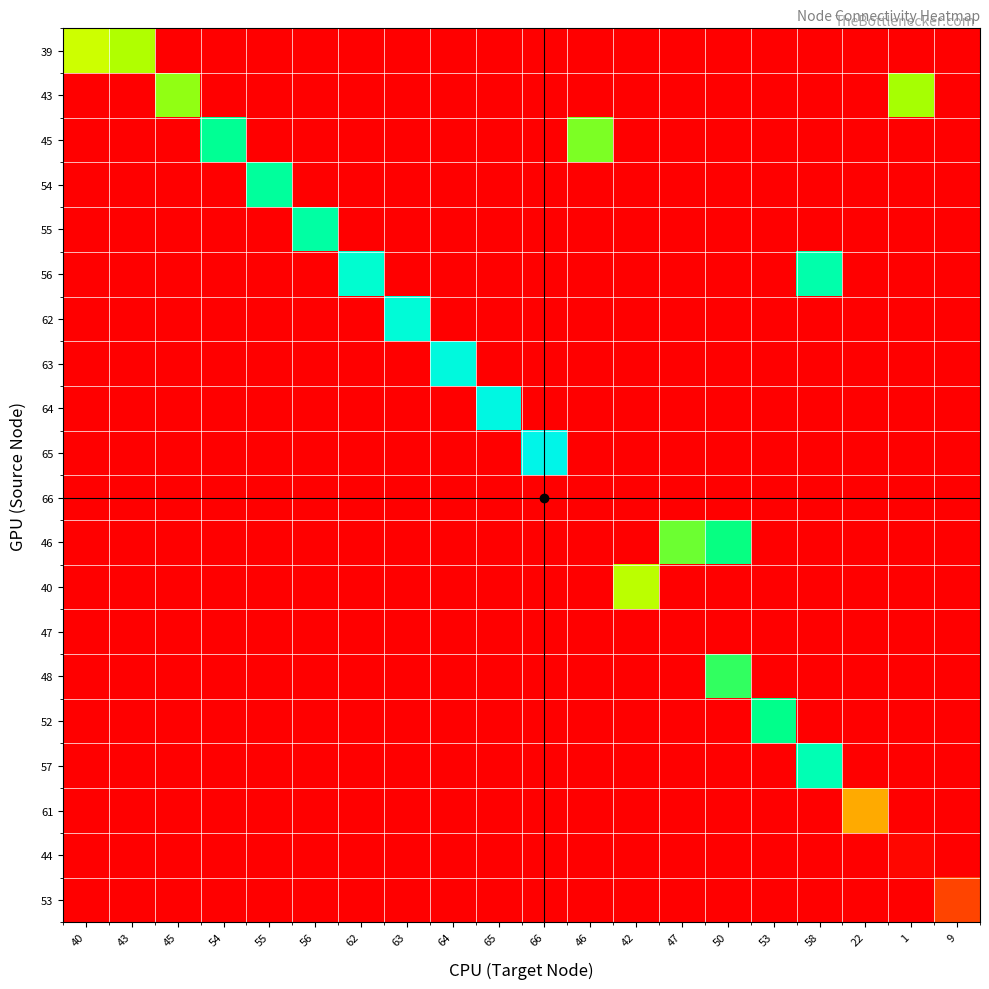

Rank the series at 66 from lowest to highest value.

39, 43, 45, 54, 55, 56, 62, 63, 64, 66, 46, 40, 47, 48, 52, 57, 61, 44, 53, 65